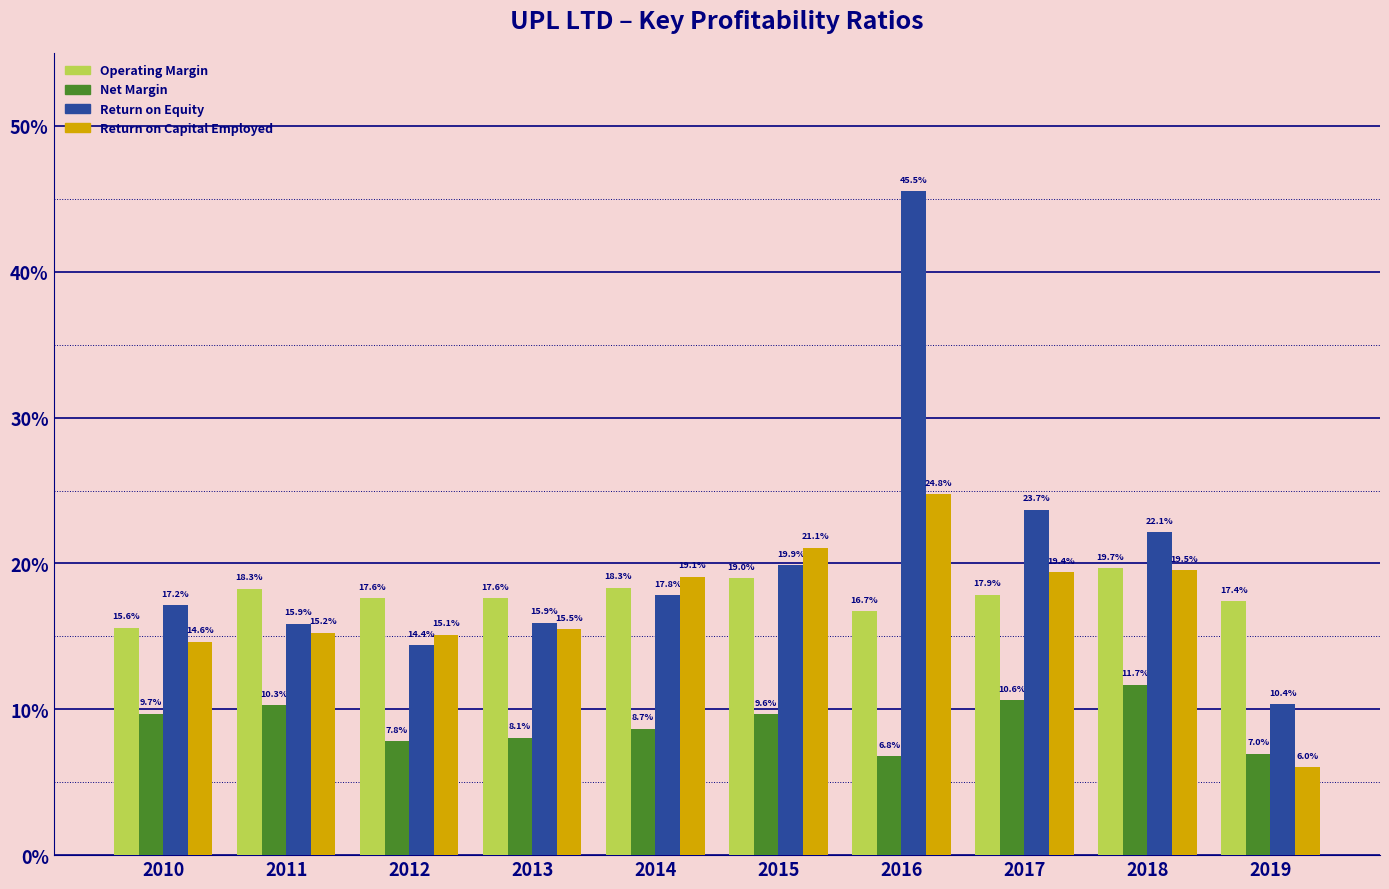

Does the chart contain stacked bars?

No